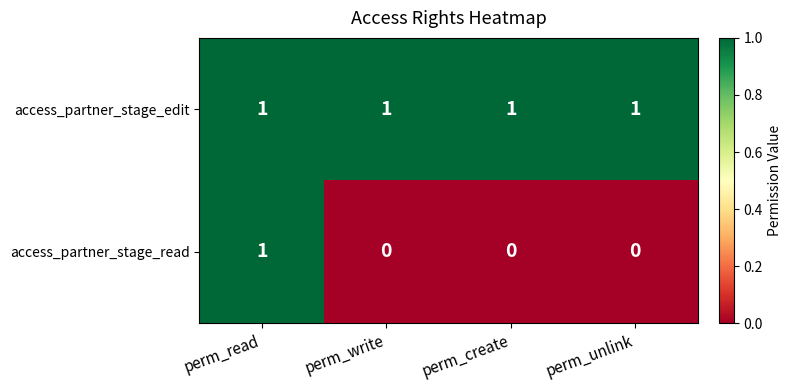

What is the total value across all series at perm_create?

1